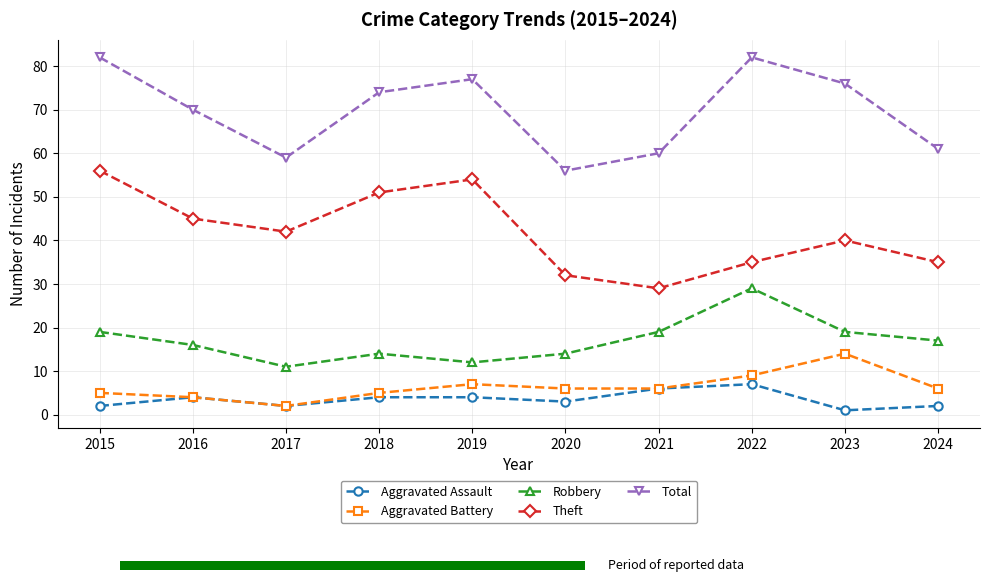

How many interior local peaks does the Aggravated Battery series have?

2